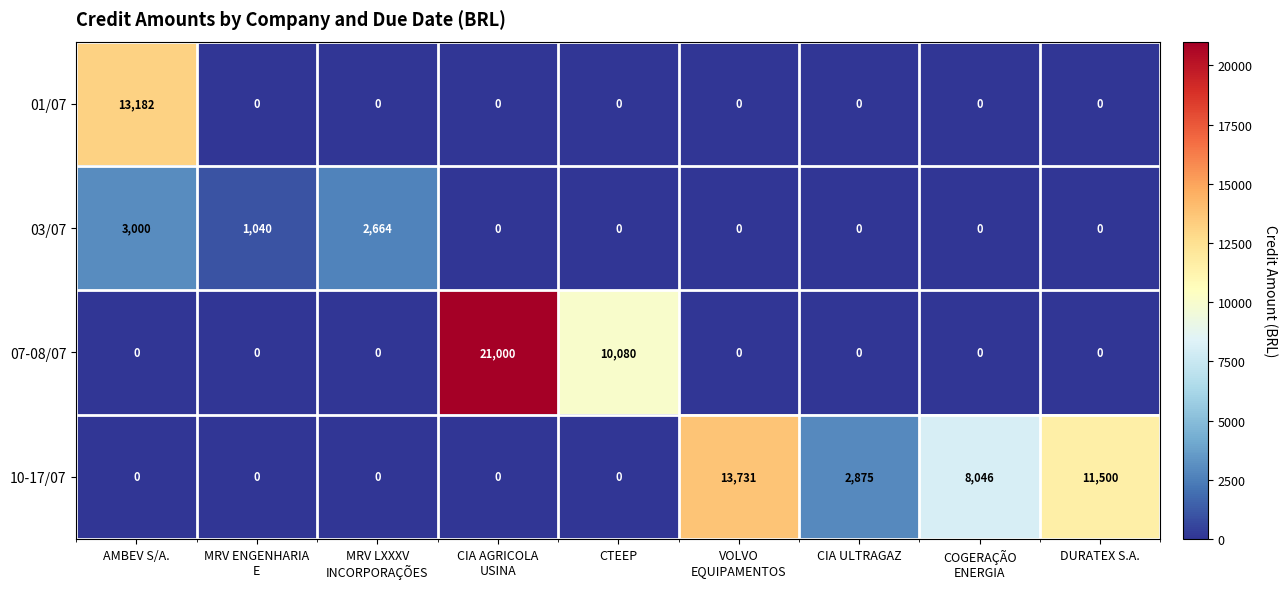

List the series in order of their overall mean, lowest first.

03/07, 01/07, 07-08/07, 10-17/07